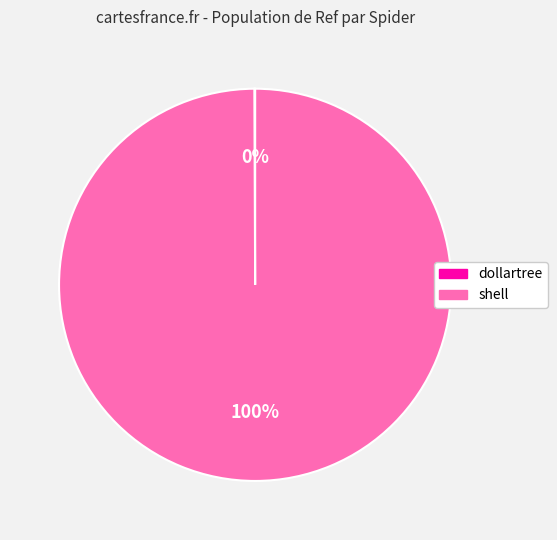

The shell slice represents 100% of the pie. True or false?

True